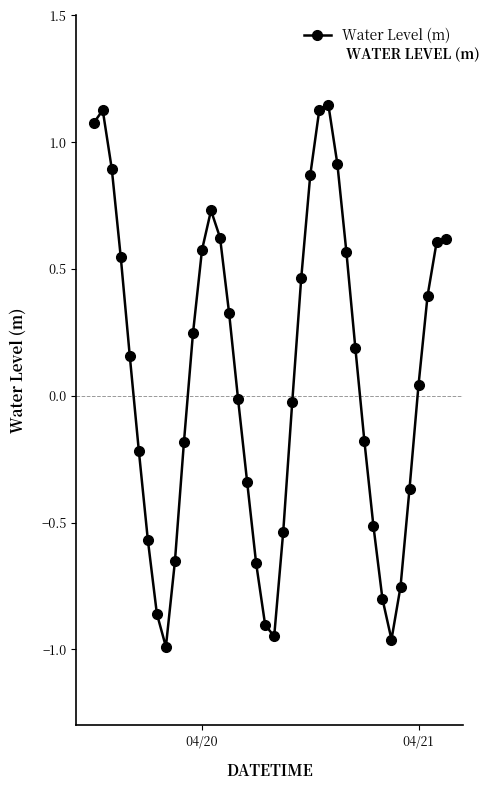

How many lines are shown in the chart?

1